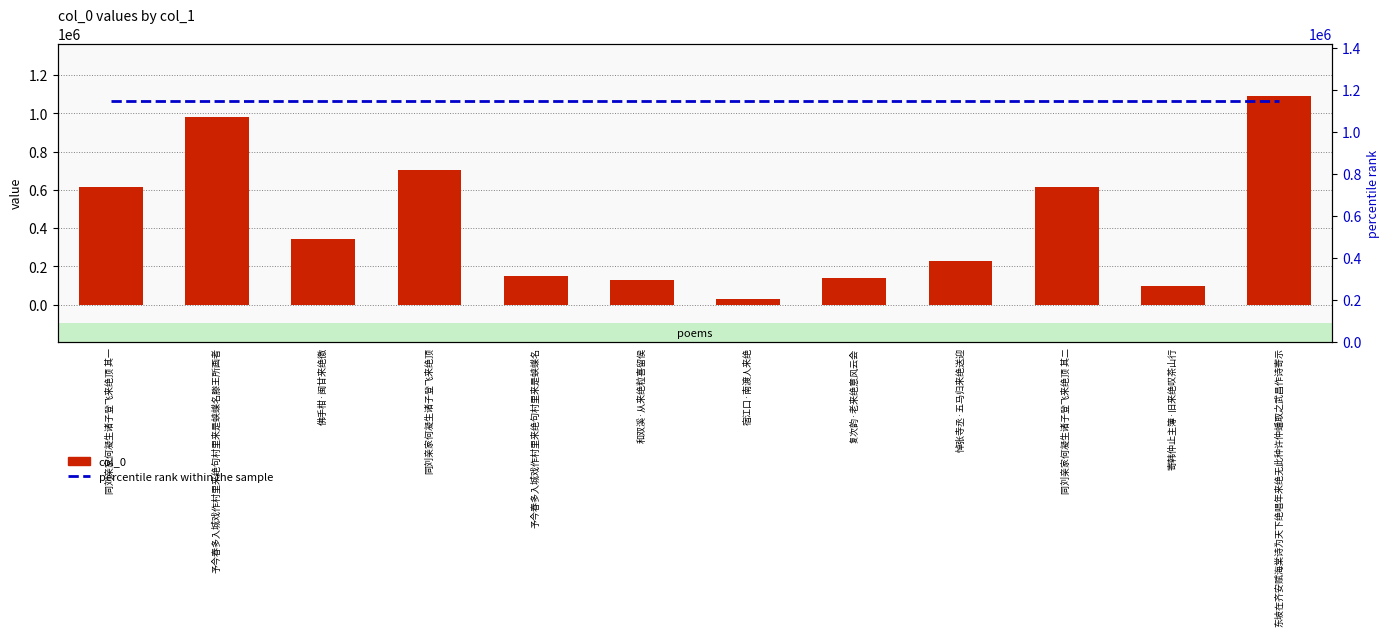

The percentile rank within the sample series shows 1897689.1 at 东坡在齐安赋海棠诗为天下绝唱年来绝无此种许仲蟠取之武昌作诗寄示. True or false?

False